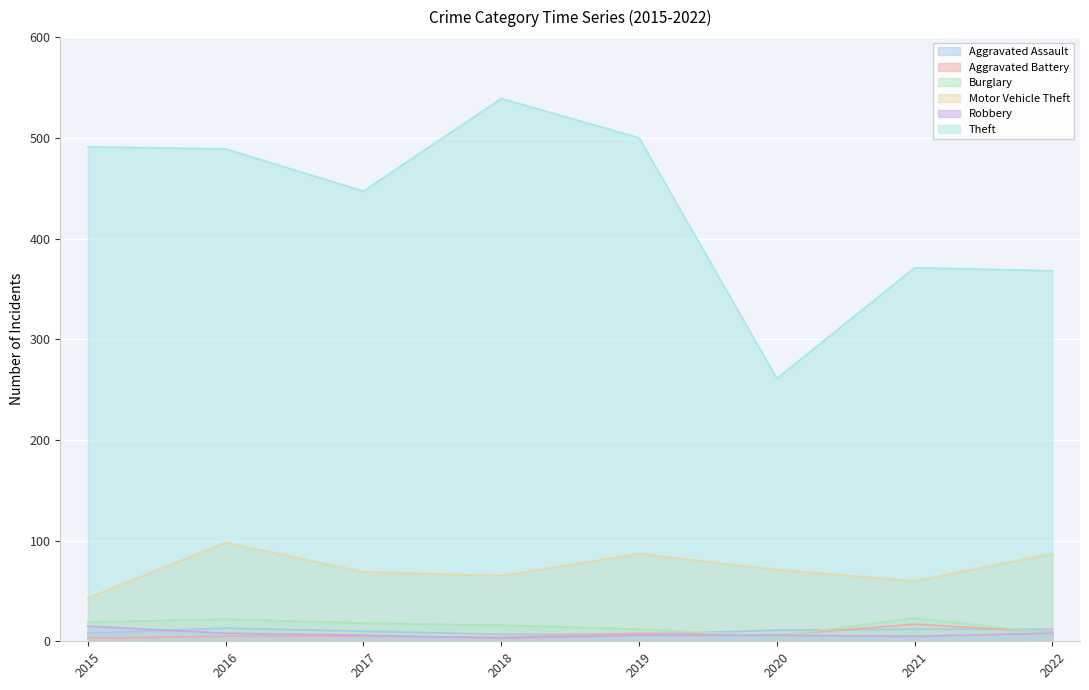

Reading left to right, transcribe all the data shown in this chart.

Aggravated Assault: 8	13	10	7	7	11	12	12
Aggravated Battery: 3	5	5	4	8	6	17	9
Burglary: 19	22	18	16	12	5	23	8
Motor Vehicle Theft: 43	98	69	65	87	71	60	87
Robbery: 15	8	6	3	6	6	5	8
Theft: 491	489	447	539	500	261	371	368